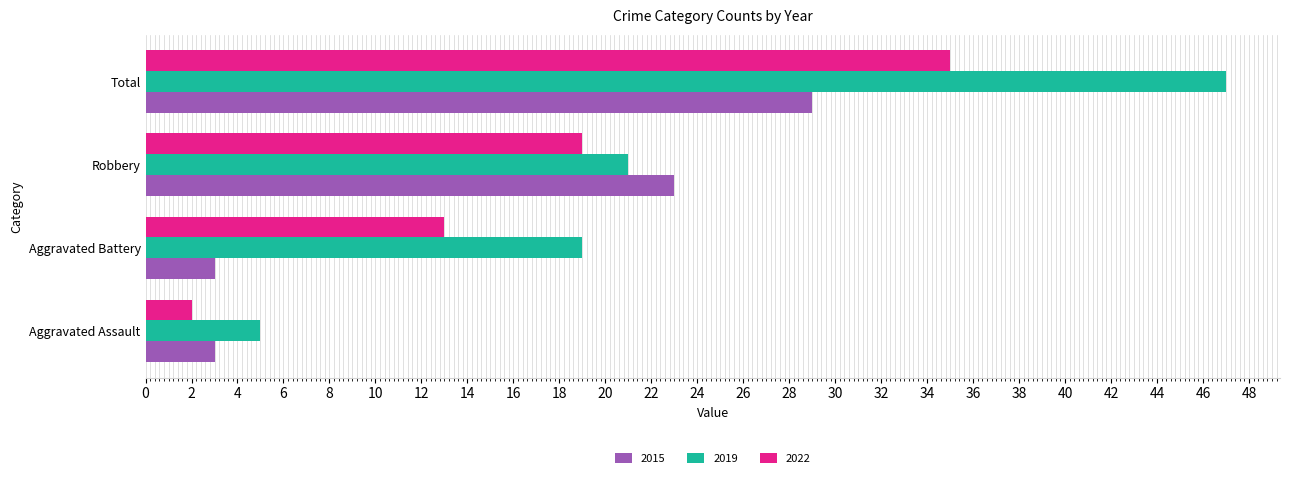

What is the difference between the 2015 values at Robbery and Aggravated Assault?

20